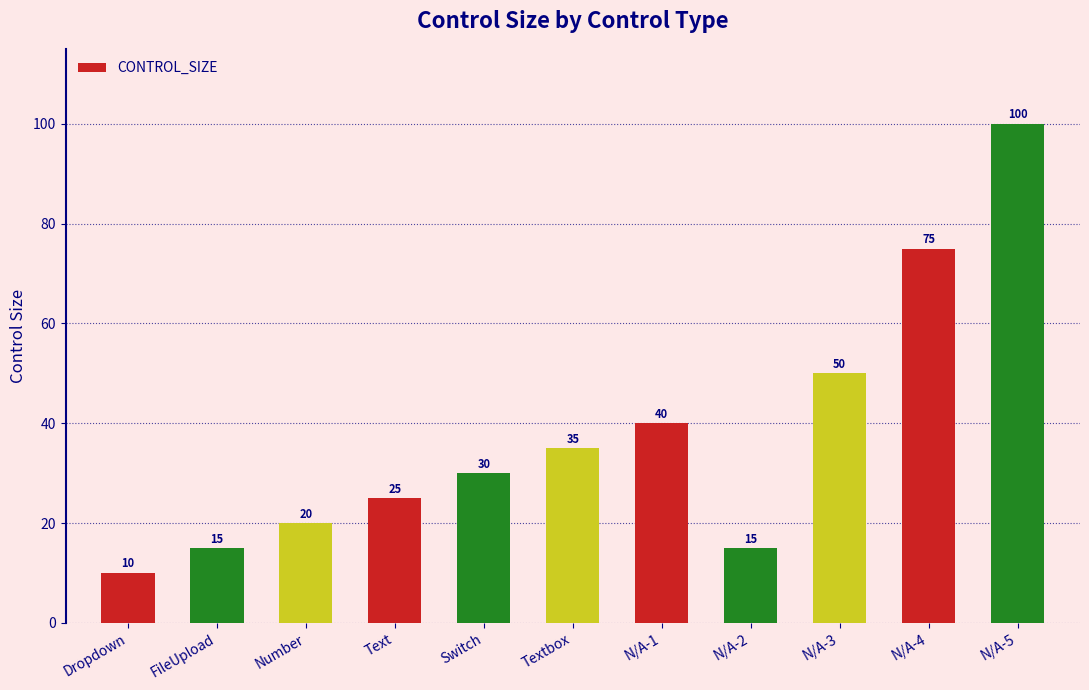

Is it true that the value at Number is 20?

True